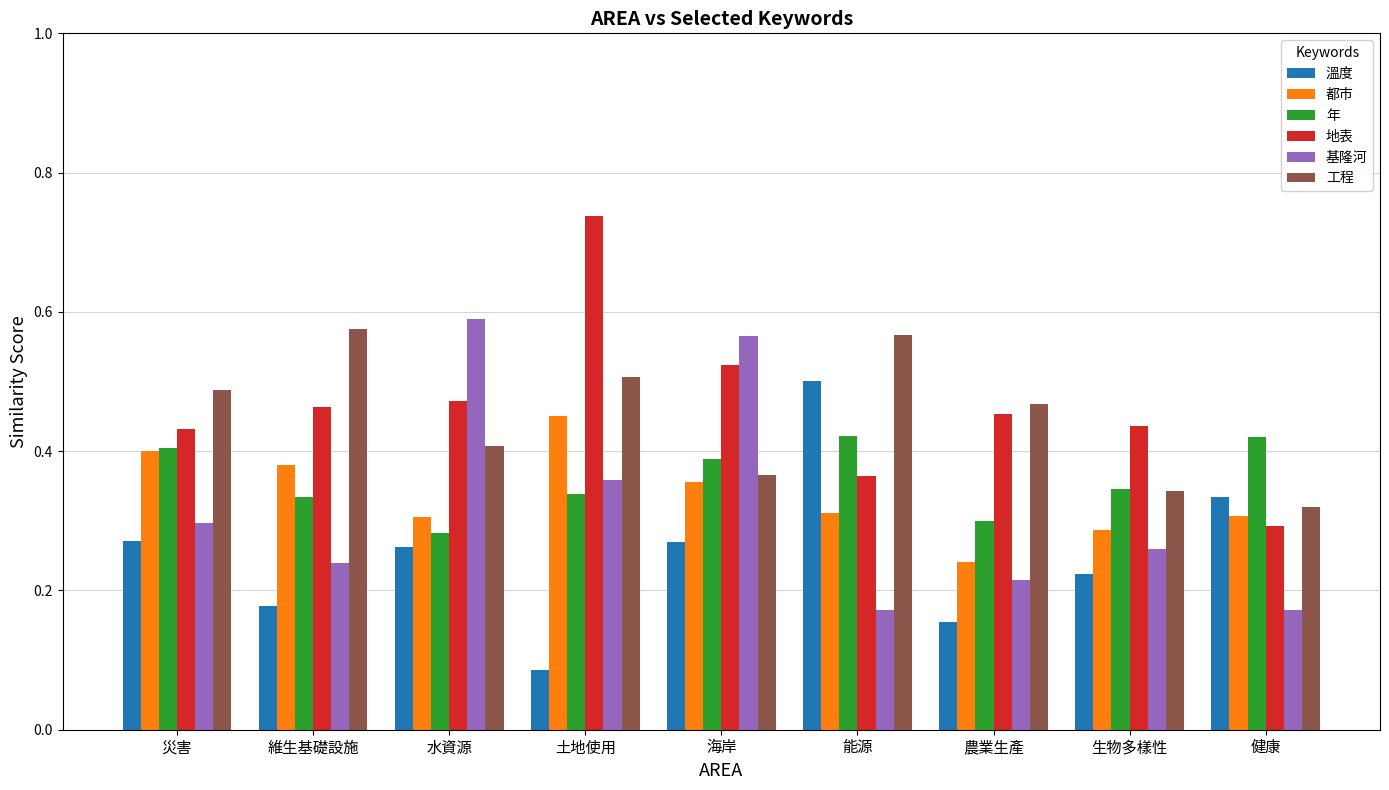

Is the value of 基隆河 at 水資源 greater than the value of 地表 at 災害?

Yes